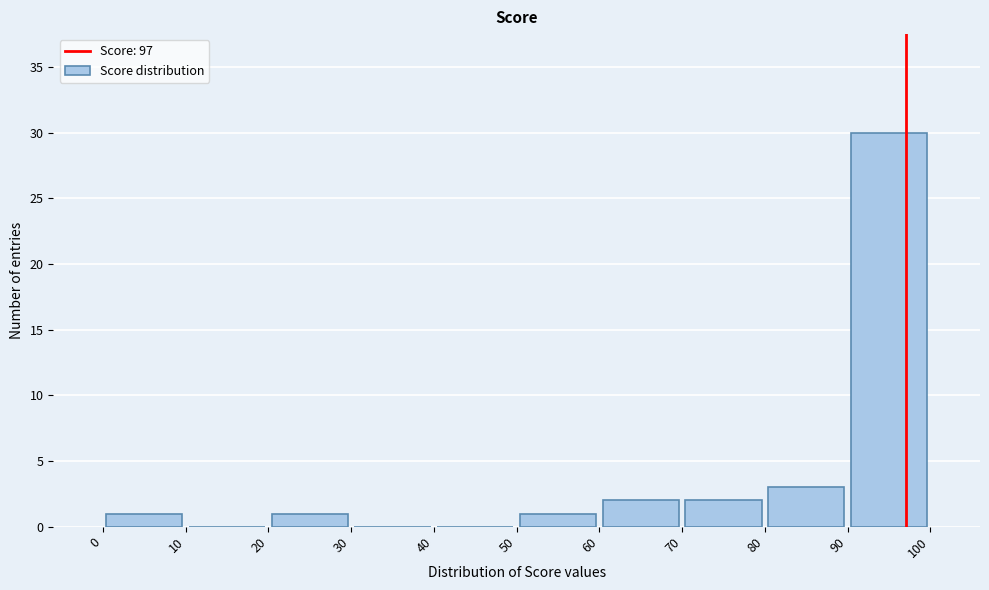

Over which range of the x-axis is the bar tallest?

90 to 100